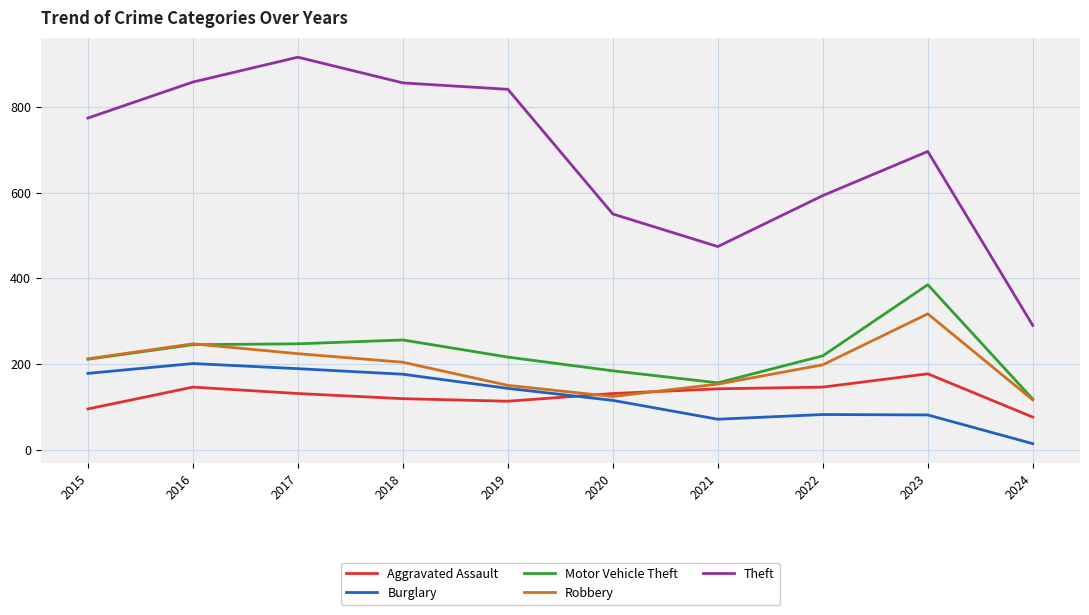

At which label does Robbery reach its peak?

2023